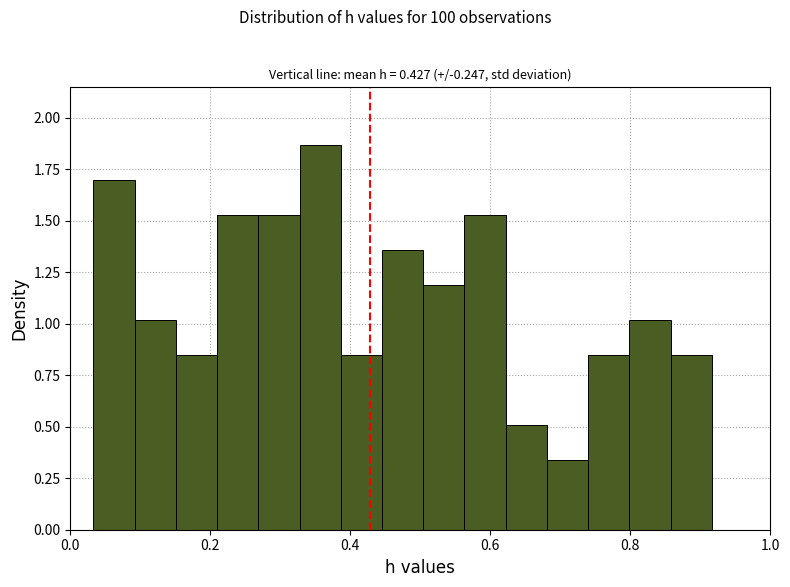

Read against the x-axis, roughly where is the centre of the tallest bar?

0.36